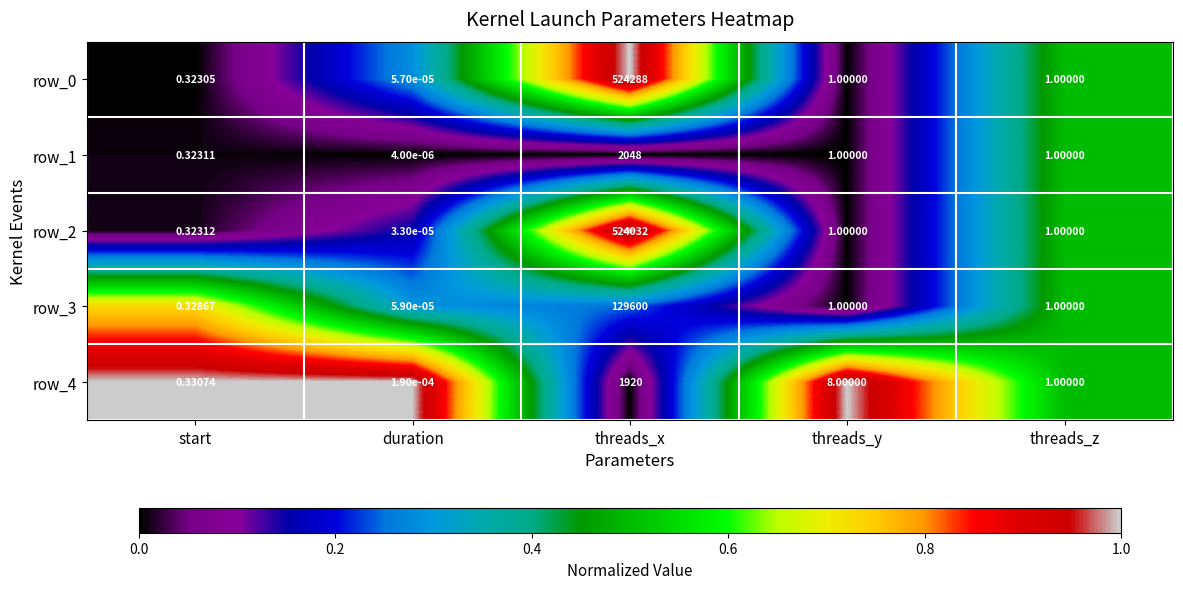

At which label does row_3 reach its peak?

threads_x